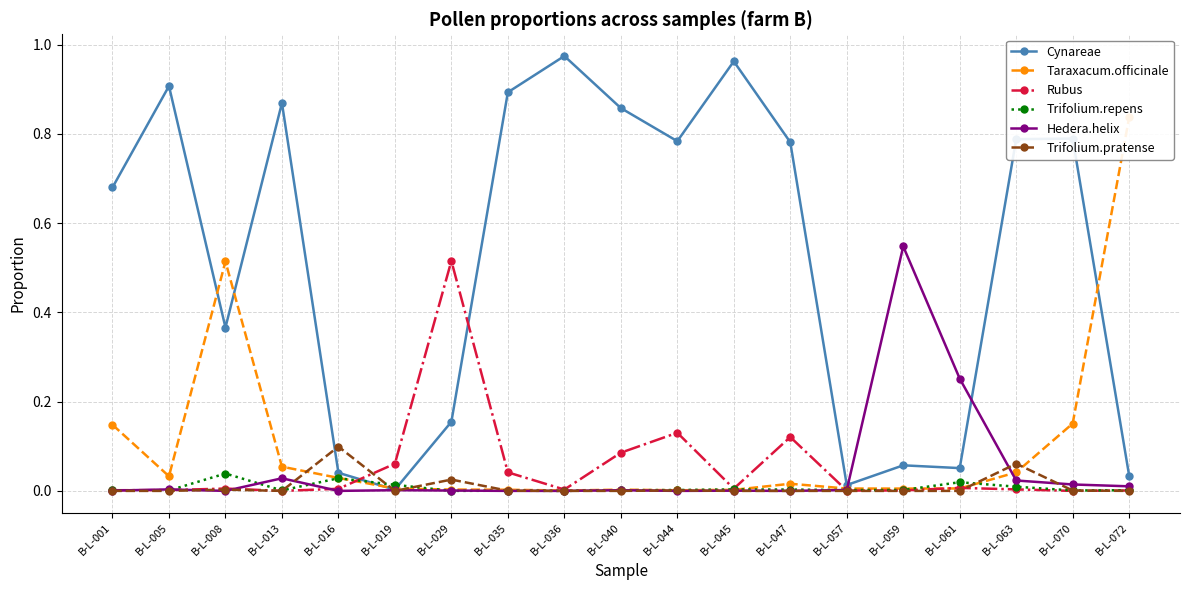

Which category has the lowest value across all series?

B-L-013